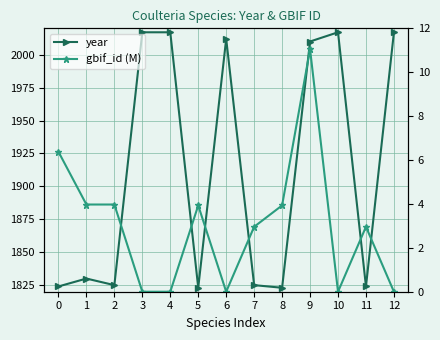

The year series shows 3099.4 at 4. True or false?

False